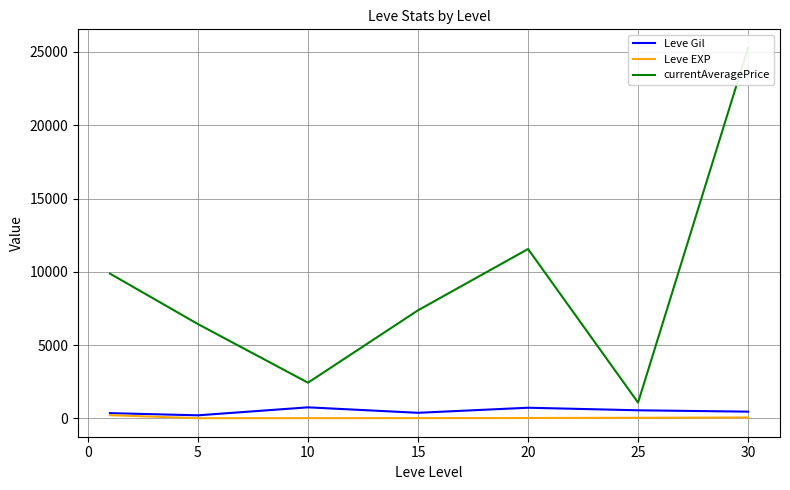

True or false: Leve EXP and Leve Gil cross at least once.

False